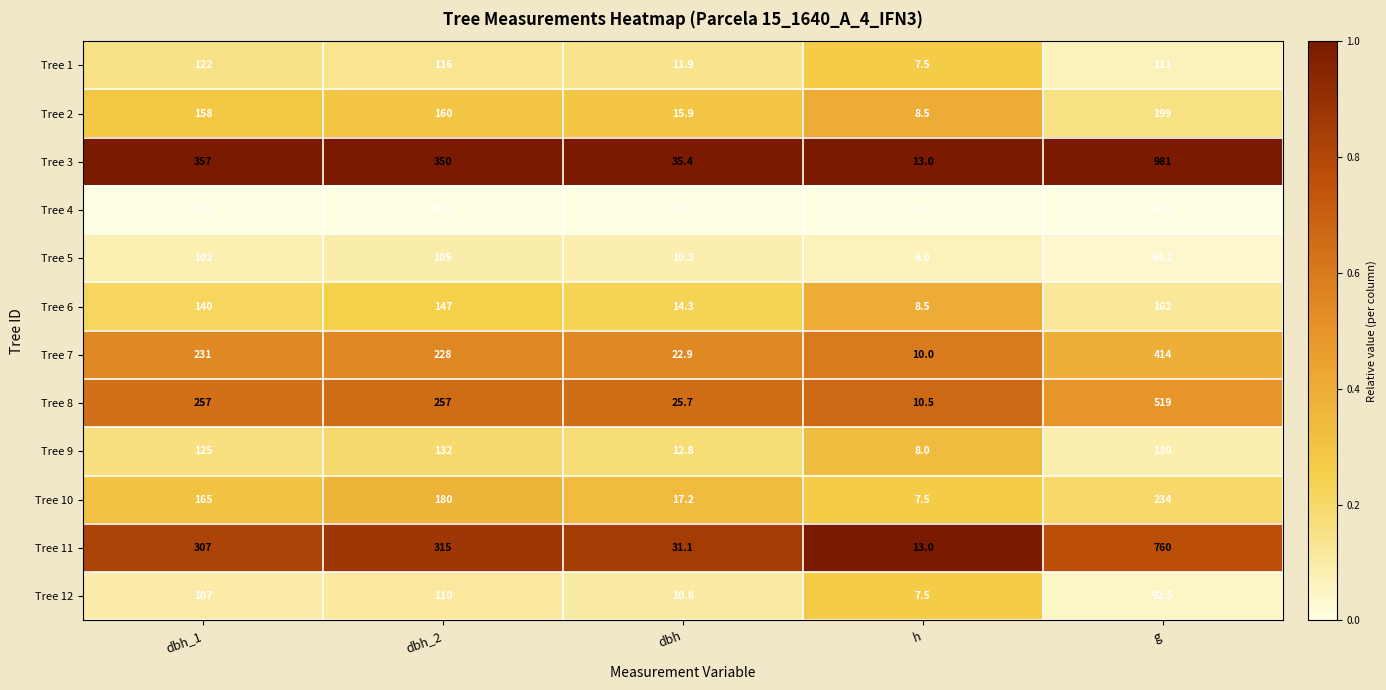

What is the maximum value for Tree 11?

760.0